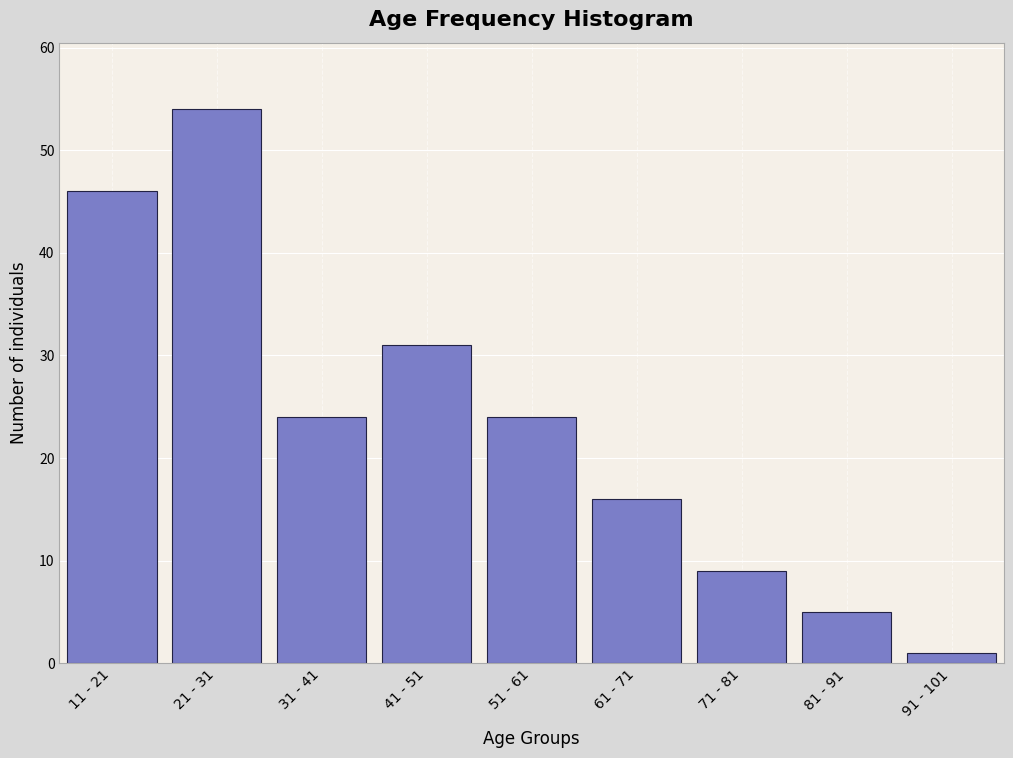

Reading left to right, what are all the values shown in this chart?

46	54	24	31	24	16	9	5	1